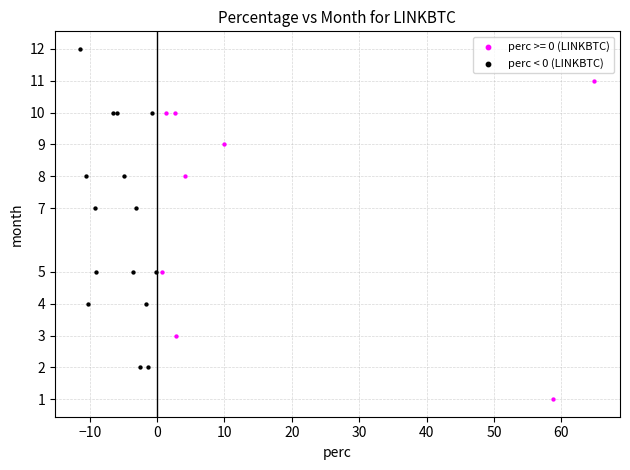

Which series reaches the maximum Y coordinate?

perc < 0 (LINKBTC)